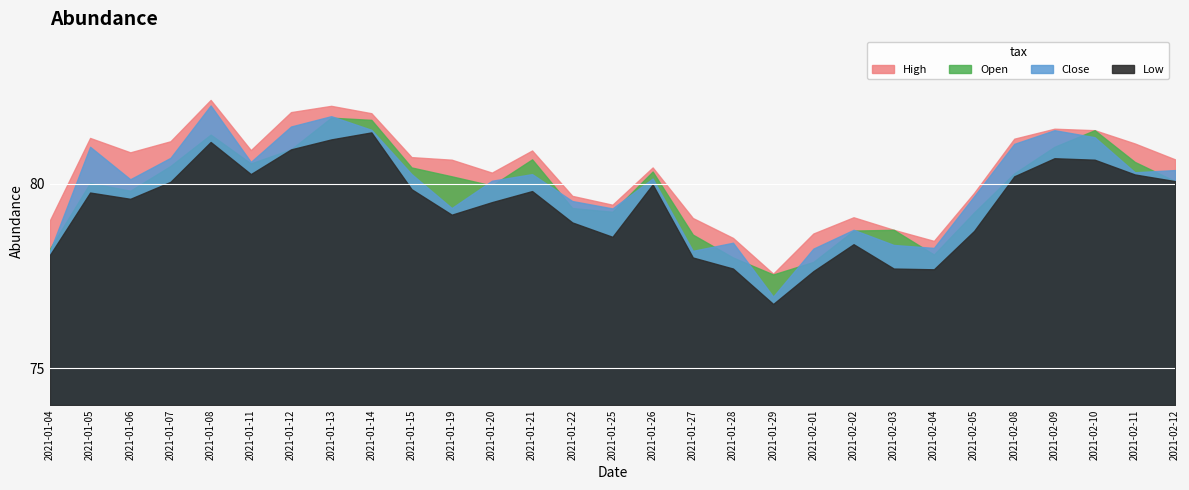

Which series changed the most between 2021-01-11 and 2021-01-14?

Open